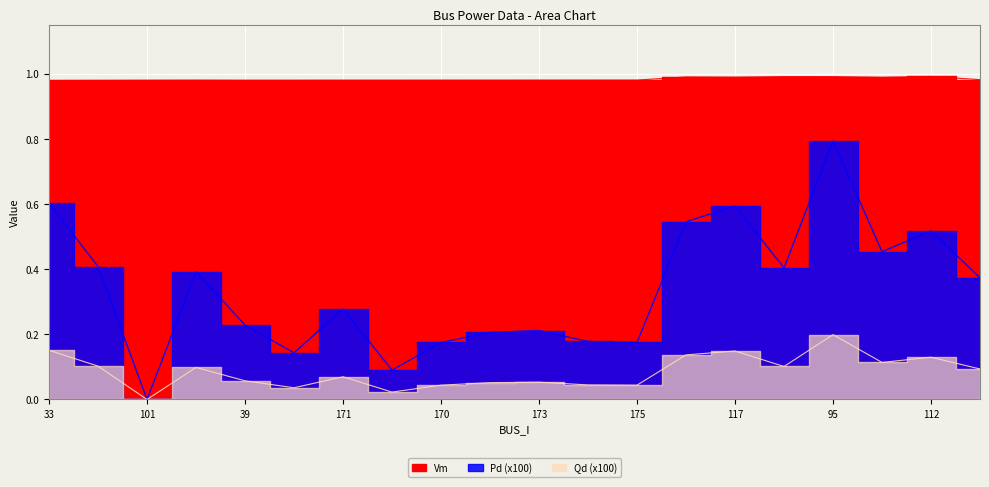

At which category does Qd reach its first local valley?

101